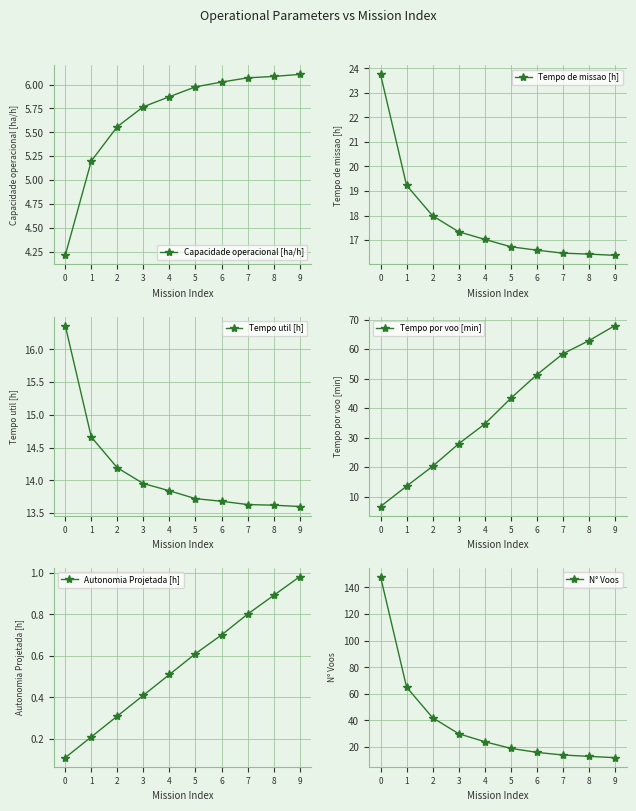

How many lines are shown in the chart?

6